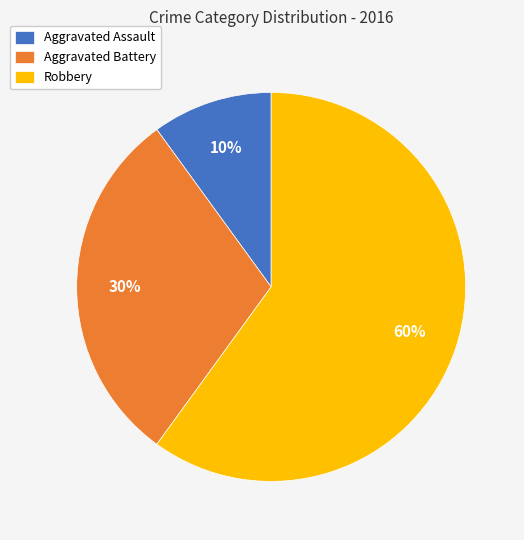

Is the sum of Aggravated Battery and Robbery greater than half?

Yes